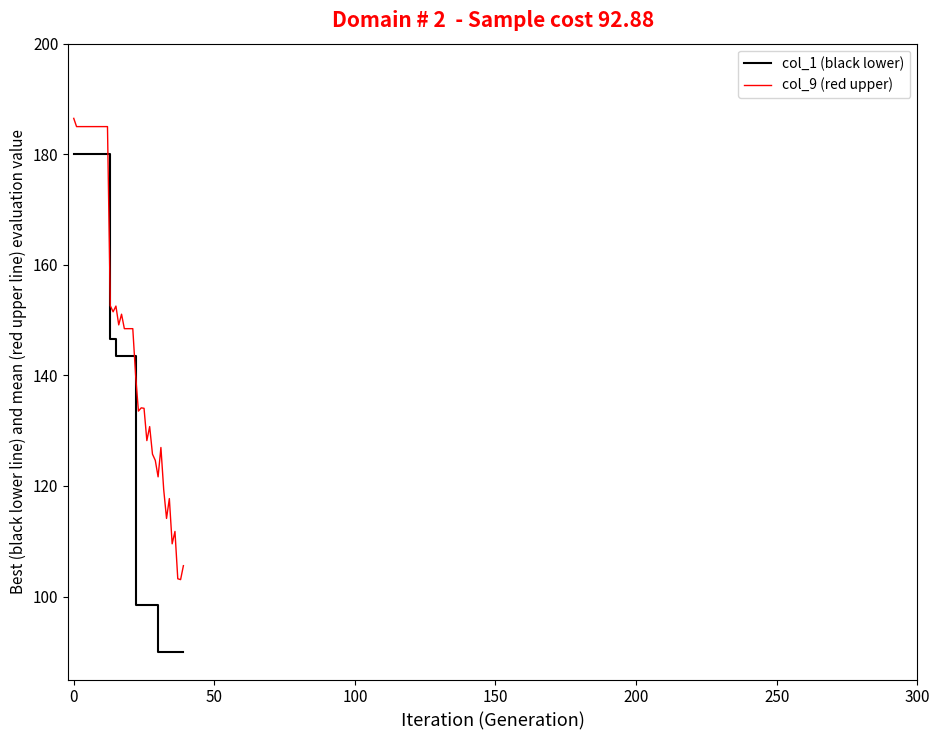

Rank the series by their maximum value, from highest to lowest.

col_9 (red upper), col_1 (black lower)